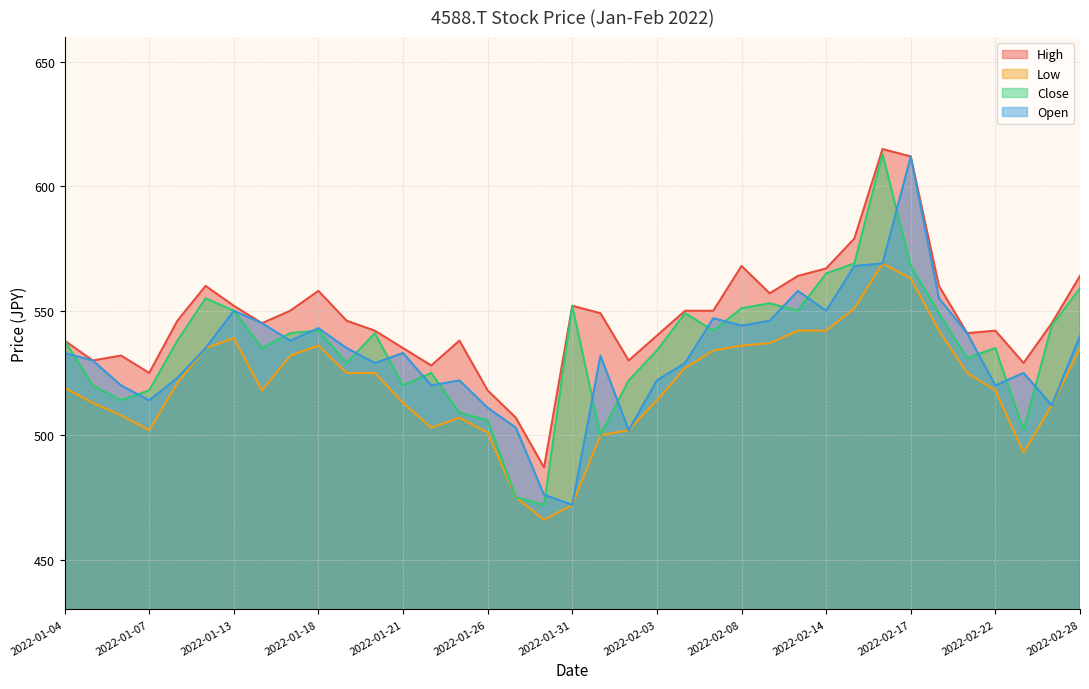

Reading left to right, transcribe all the data shown in this chart.

High: 2022-01-04=538	2022-01-05=530	2022-01-06=532	2022-01-07=525	2022-01-11=546	2022-01-12=560	2022-01-13=552	2022-01-14=545	2022-01-17=550	2022-01-18=558	2022-01-19=546	2022-01-20=542	2022-01-21=535	2022-01-24=528	2022-01-25=538	2022-01-26=518	2022-01-27=507	2022-01-28=487	2022-01-31=552	2022-02-01=549	2022-02-02=530	2022-02-03=540	2022-02-04=550	2022-02-07=550	2022-02-08=568	2022-02-09=557	2022-02-10=564	2022-02-14=567	2022-02-15=579	2022-02-16=615	2022-02-17=612	2022-02-18=560	2022-02-21=541	2022-02-22=542	2022-02-24=529	2022-02-25=545	2022-02-28=564
Low: 2022-01-04=519	2022-01-05=513	2022-01-06=508	2022-01-07=502	2022-01-11=521	2022-01-12=535	2022-01-13=539	2022-01-14=518	2022-01-17=532	2022-01-18=536	2022-01-19=525	2022-01-20=525	2022-01-21=513	2022-01-24=503	2022-01-25=507	2022-01-26=501	2022-01-27=475	2022-01-28=466	2022-01-31=472	2022-02-01=500	2022-02-02=502	2022-02-03=514	2022-02-04=527	2022-02-07=534	2022-02-08=536	2022-02-09=537	2022-02-10=542	2022-02-14=542	2022-02-15=551	2022-02-16=569	2022-02-17=563	2022-02-18=542	2022-02-21=525	2022-02-22=518	2022-02-24=493	2022-02-25=512	2022-02-28=535
Close: 2022-01-04=538	2022-01-05=520	2022-01-06=514	2022-01-07=518	2022-01-11=538	2022-01-12=555	2022-01-13=550	2022-01-14=535	2022-01-17=541	2022-01-18=542	2022-01-19=529	2022-01-20=541	2022-01-21=520	2022-01-24=525	2022-01-25=509	2022-01-26=506	2022-01-27=475	2022-01-28=472	2022-01-31=552	2022-02-01=500	2022-02-02=522	2022-02-03=534	2022-02-04=549	2022-02-07=542	2022-02-08=551	2022-02-09=553	2022-02-10=550	2022-02-14=565	2022-02-15=569	2022-02-16=613	2022-02-17=568	2022-02-18=549	2022-02-21=531	2022-02-22=535	2022-02-24=502	2022-02-25=544	2022-02-28=559
Open: 2022-01-04=533	2022-01-05=530	2022-01-06=520	2022-01-07=514	2022-01-11=523	2022-01-12=535	2022-01-13=550	2022-01-14=545	2022-01-17=538	2022-01-18=543	2022-01-19=535	2022-01-20=529	2022-01-21=533	2022-01-24=520	2022-01-25=522	2022-01-26=511	2022-01-27=503	2022-01-28=476	2022-01-31=472	2022-02-01=532	2022-02-02=502	2022-02-03=522	2022-02-04=529	2022-02-07=547	2022-02-08=544	2022-02-09=546	2022-02-10=558	2022-02-14=550	2022-02-15=568	2022-02-16=569	2022-02-17=612	2022-02-18=555	2022-02-21=541	2022-02-22=520	2022-02-24=525	2022-02-25=512	2022-02-28=540